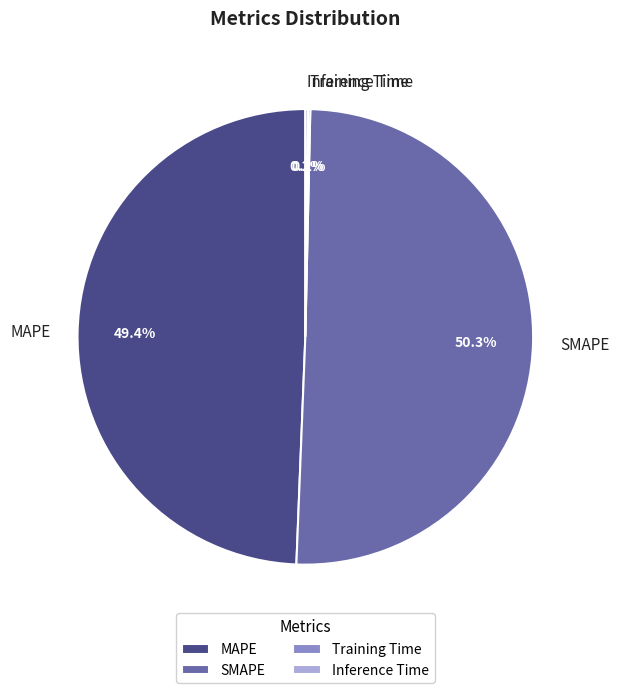

Which category has the biggest portion of the pie?

SMAPE